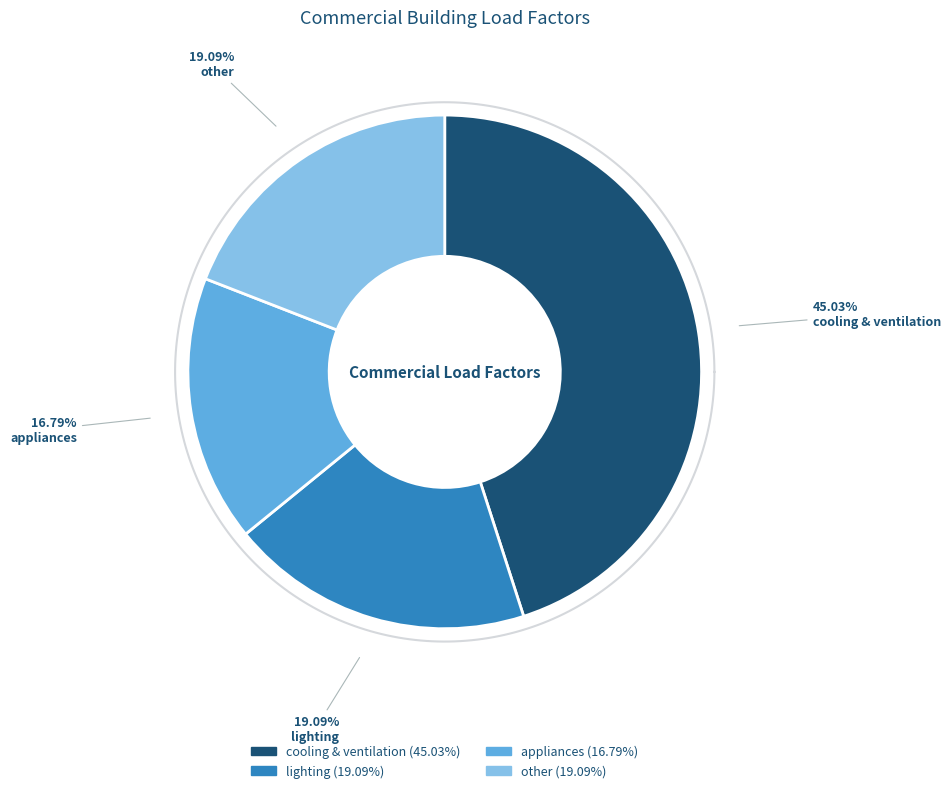

Does cooling & ventilation account for over 50% of the chart?

No